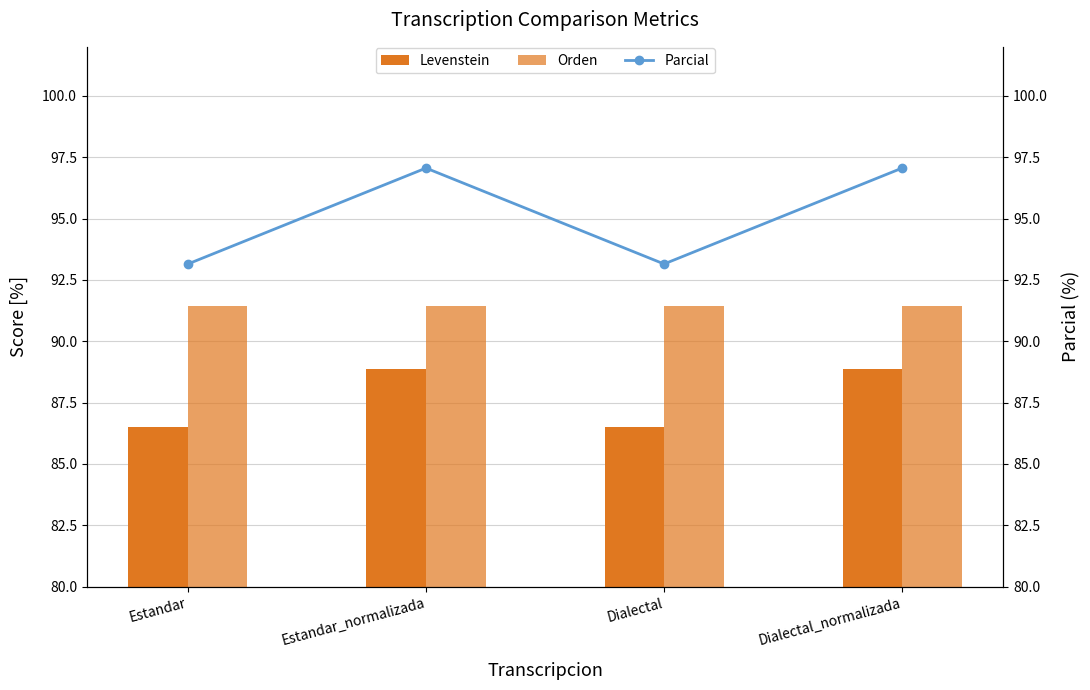

Rank the series at Estandar from highest to lowest value.

Parcial, Orden, Levenstein